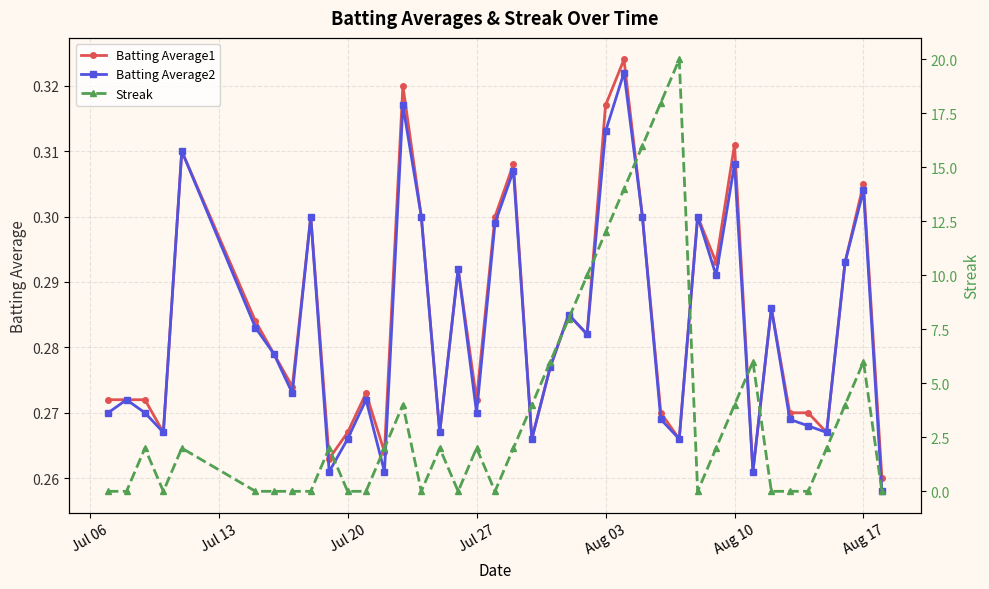

How many values in the Streak series exceed 2?

14